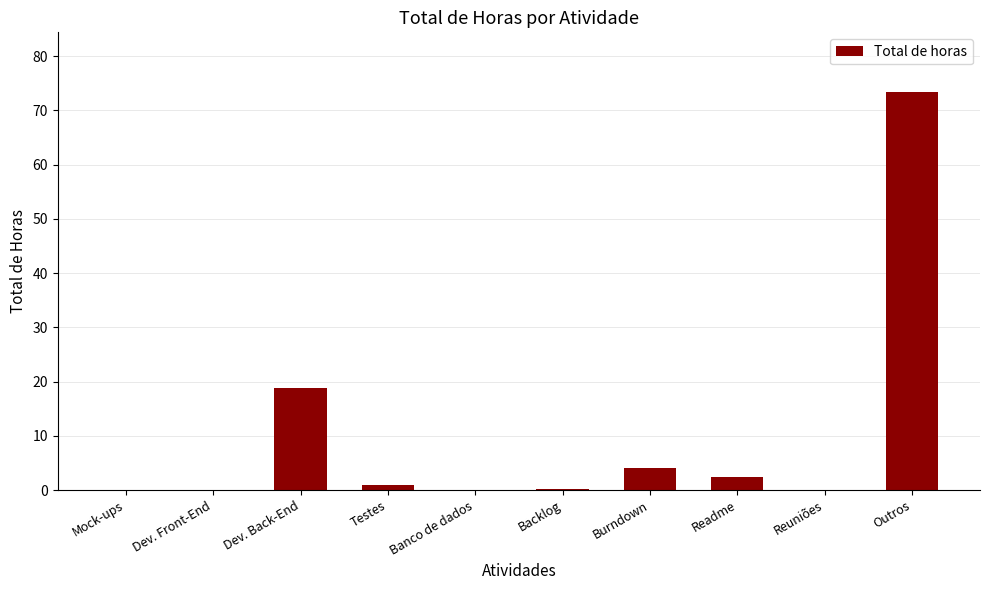

What is the approximate value at Burndown?

4.0